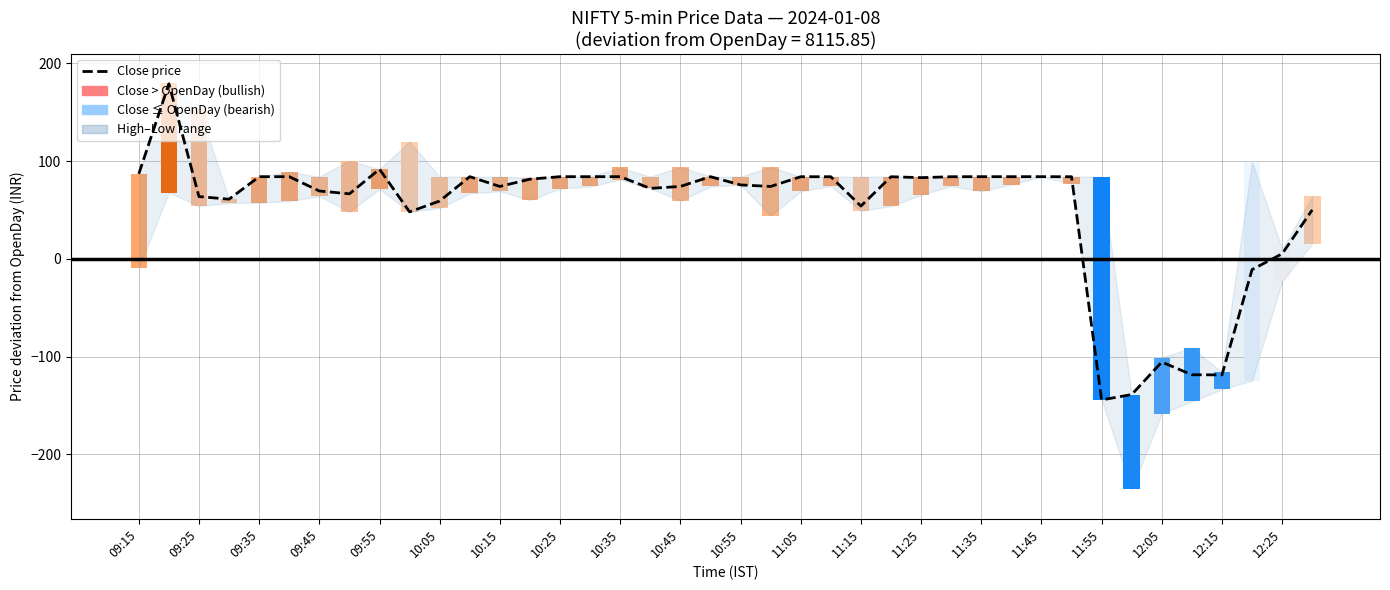

How many distinct data groups are displayed?

1